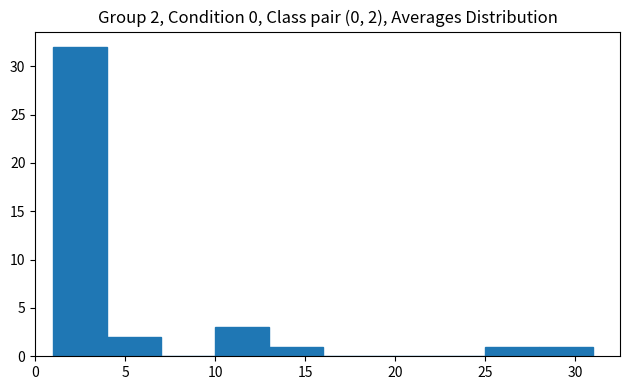

Which range on the x-axis has the tallest bar?

1 to 4